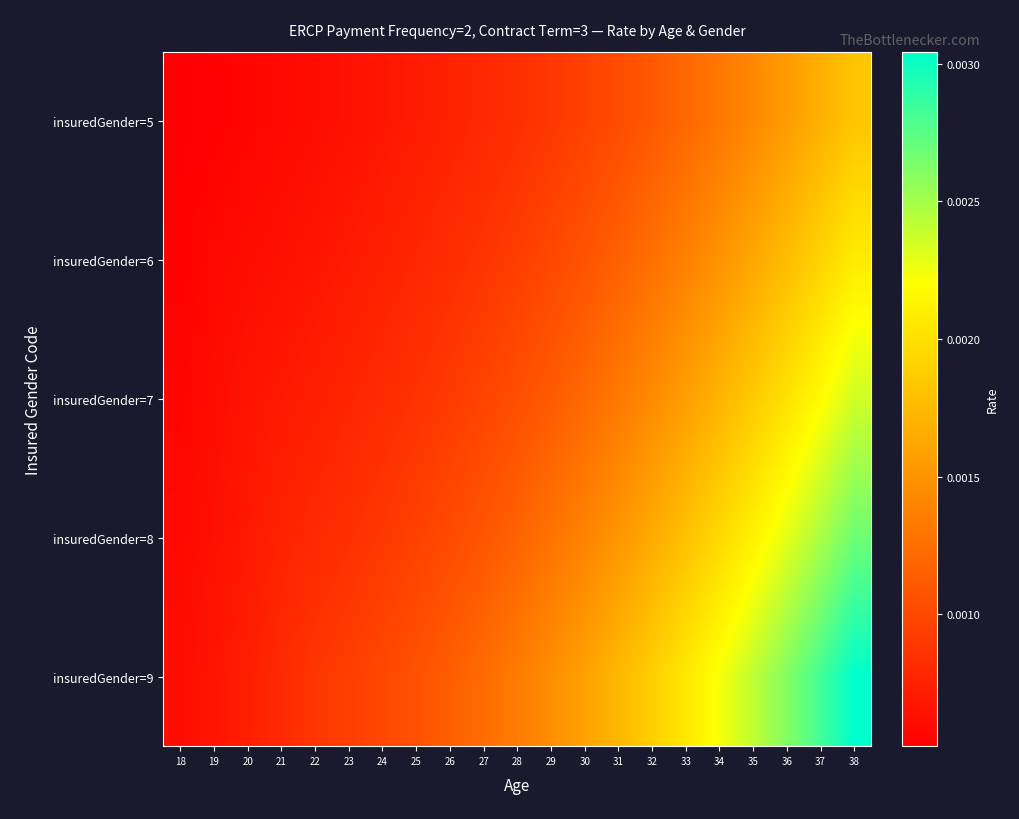

At how many categories does at least one series exceed 0?

21